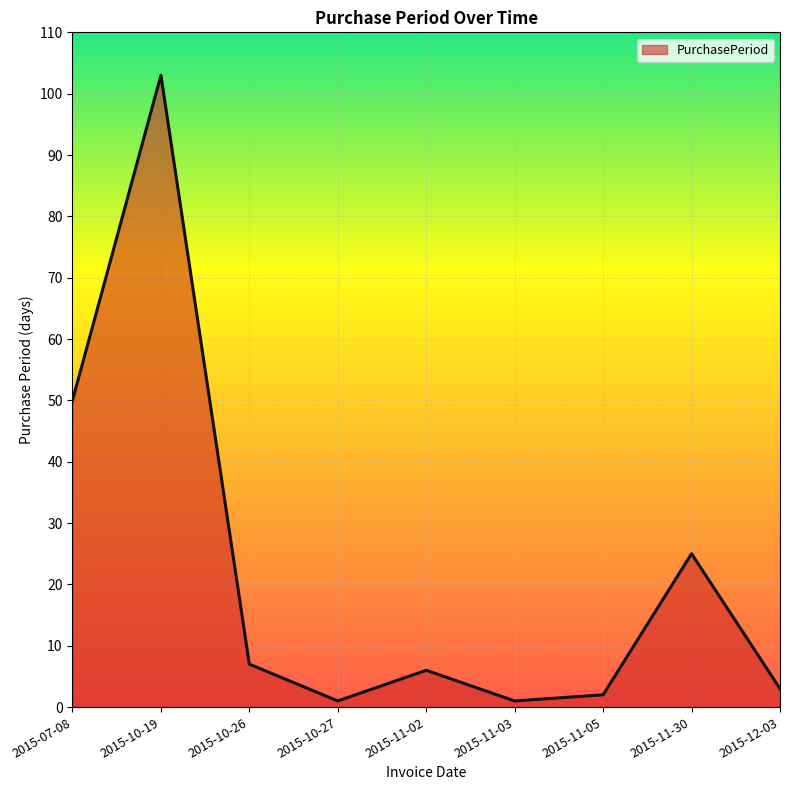

Is it true that the value at 2015-11-30 is 8?

False